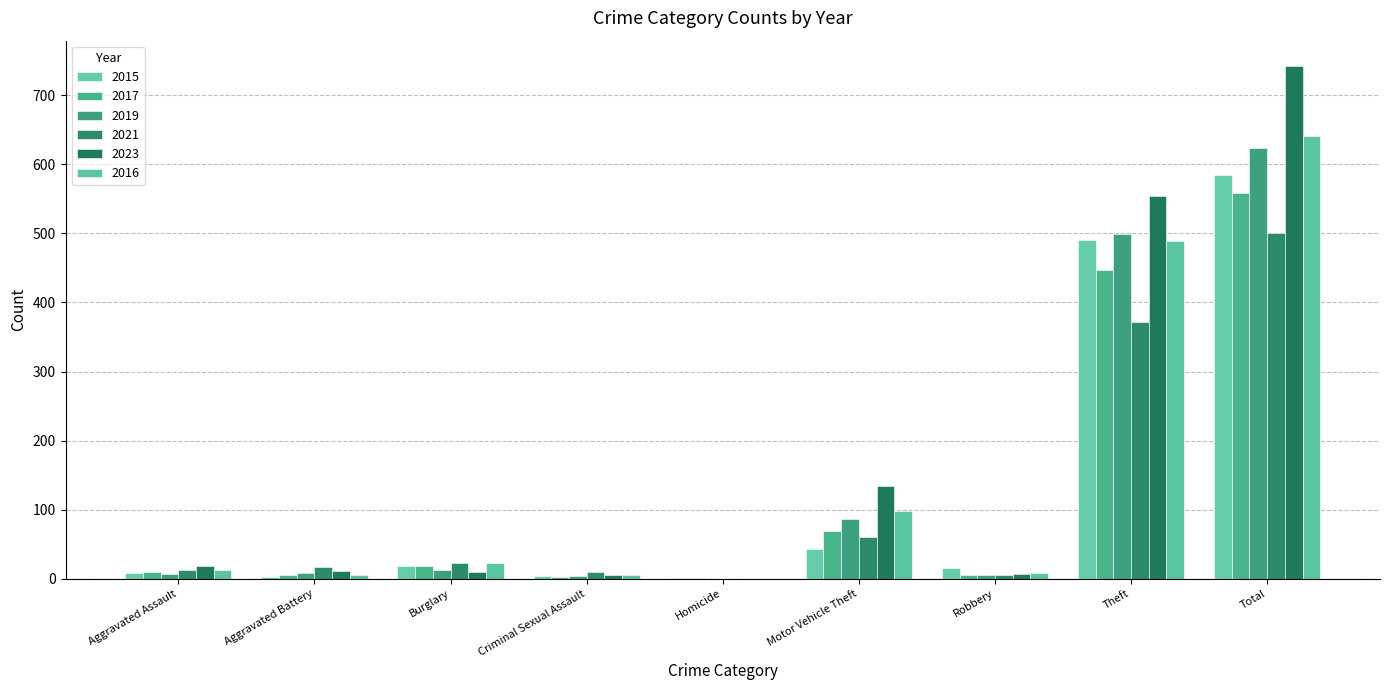

How many data points does each series have?

9